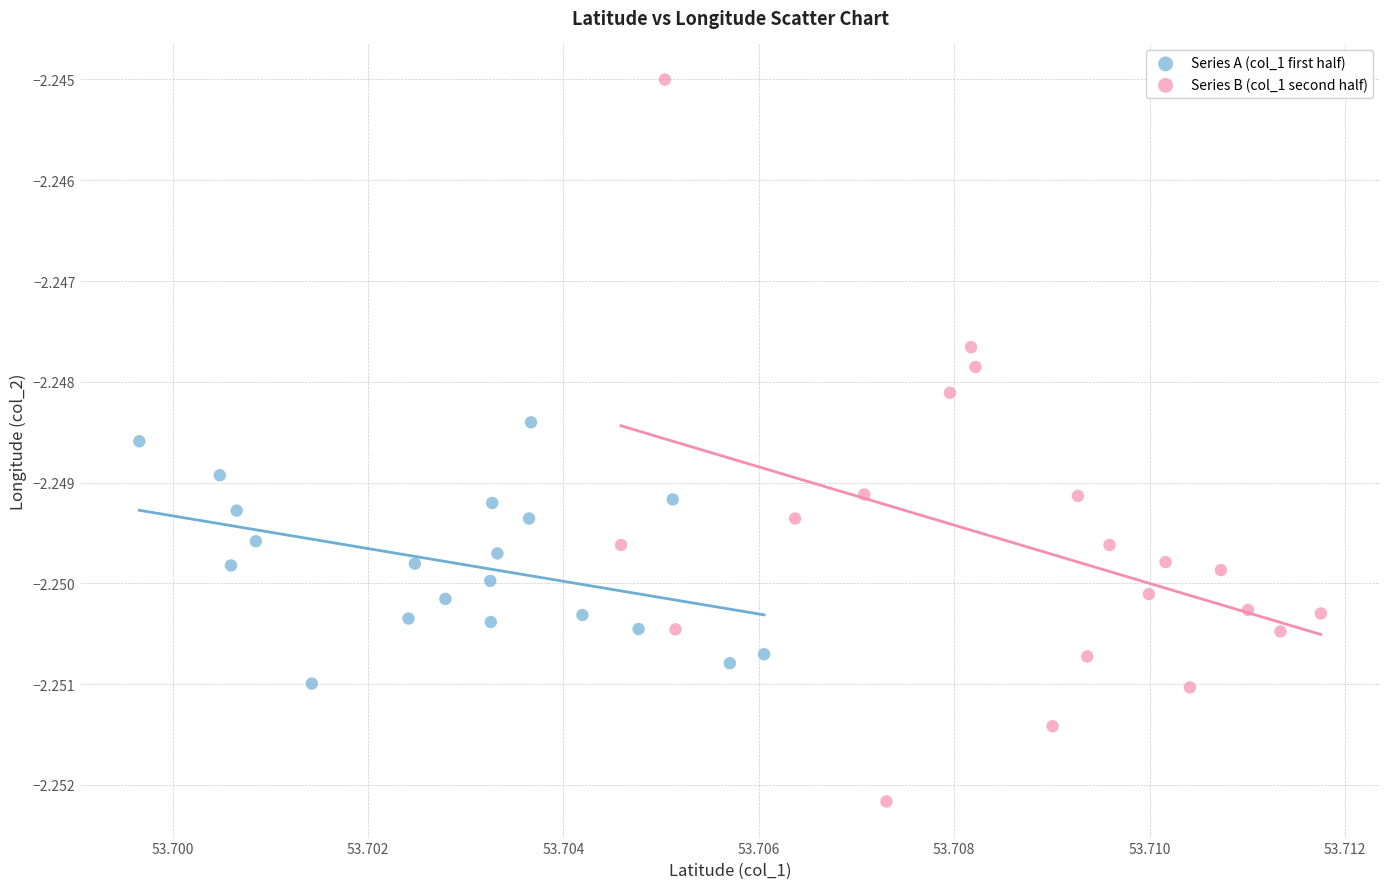

Which series has the widest spread of Y values?

Series B (col_1 second half)